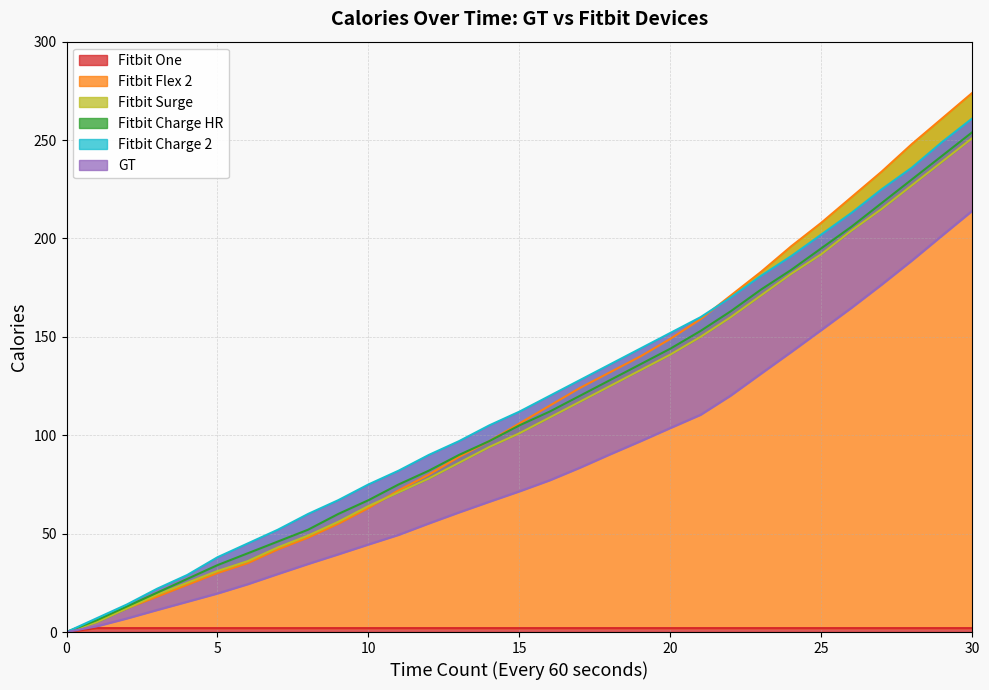

Rank the series at 13 from lowest to highest value.

Fitbit One, GT, Fitbit Surge, Fitbit Flex 2, Fitbit Charge HR, Fitbit Charge 2